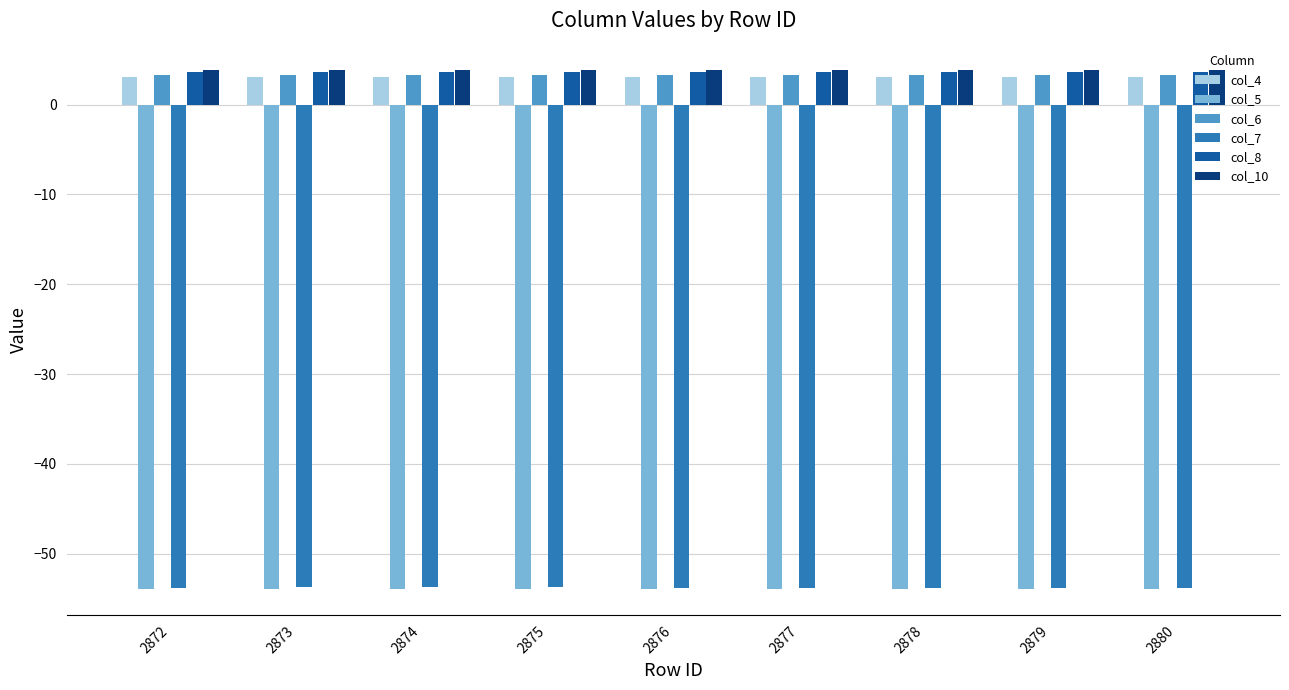

How many data points does each series have?

9